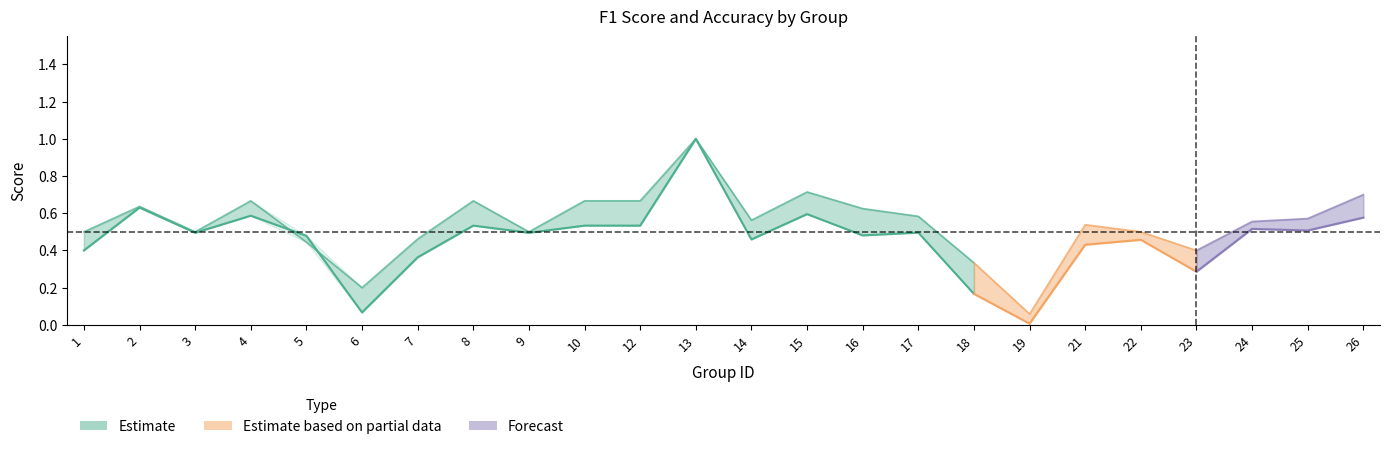

At which label does accuracy reach its minimum?

19